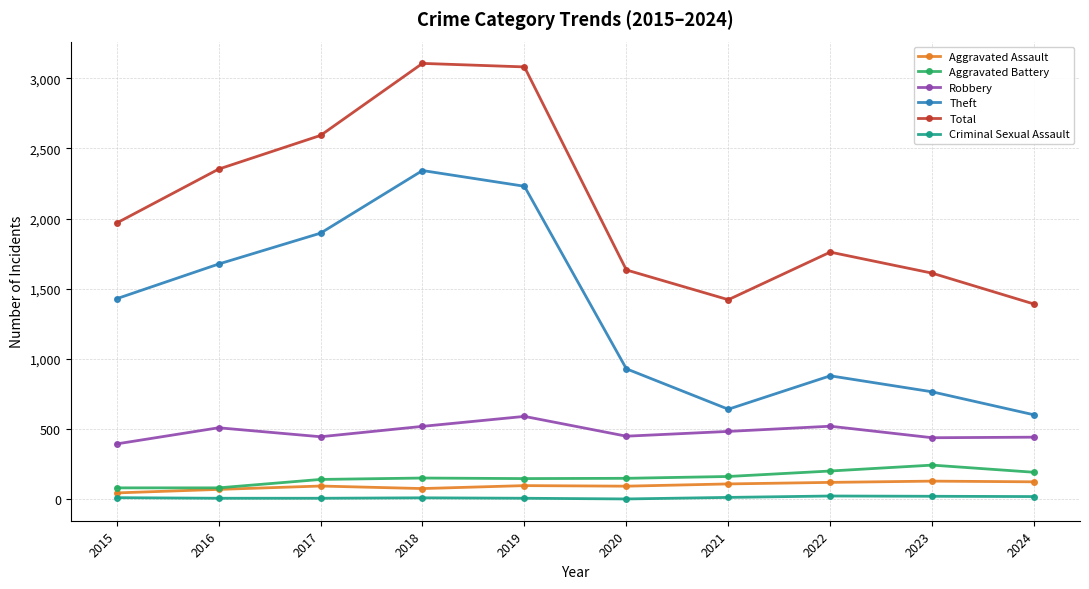

The Aggravated Battery series shows 47 at 2020. True or false?

False